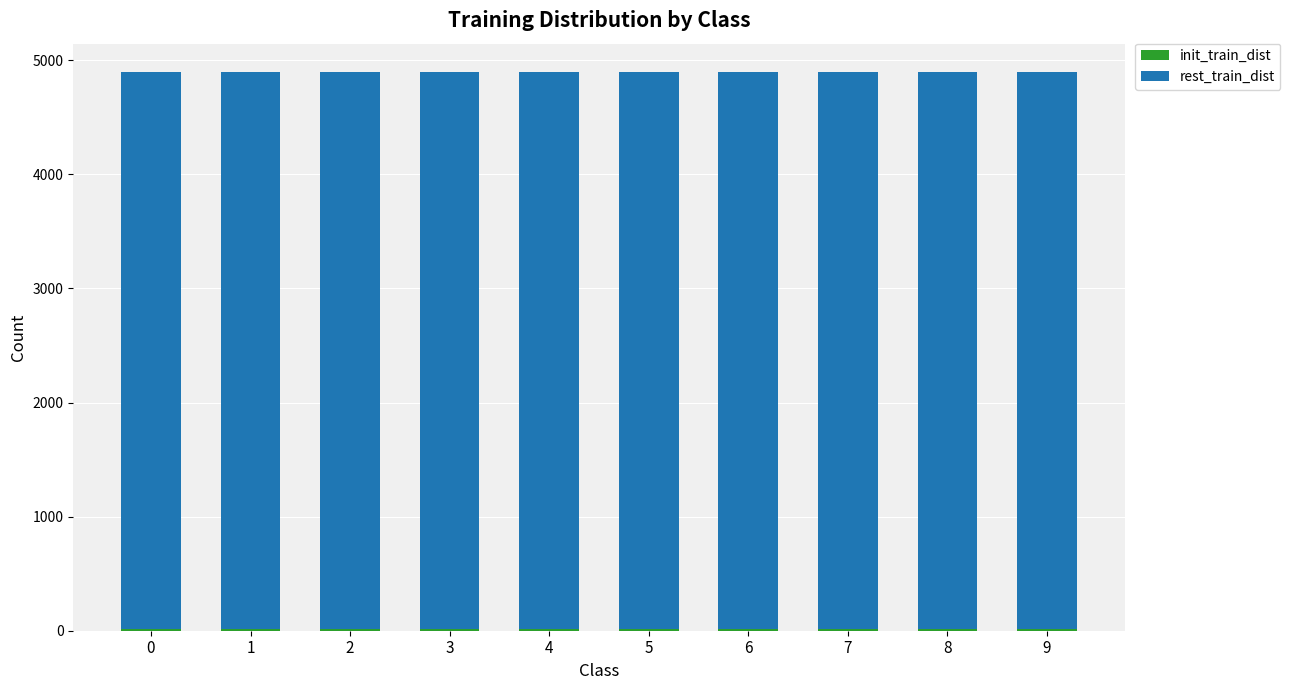

Does the chart contain stacked bars?

Yes